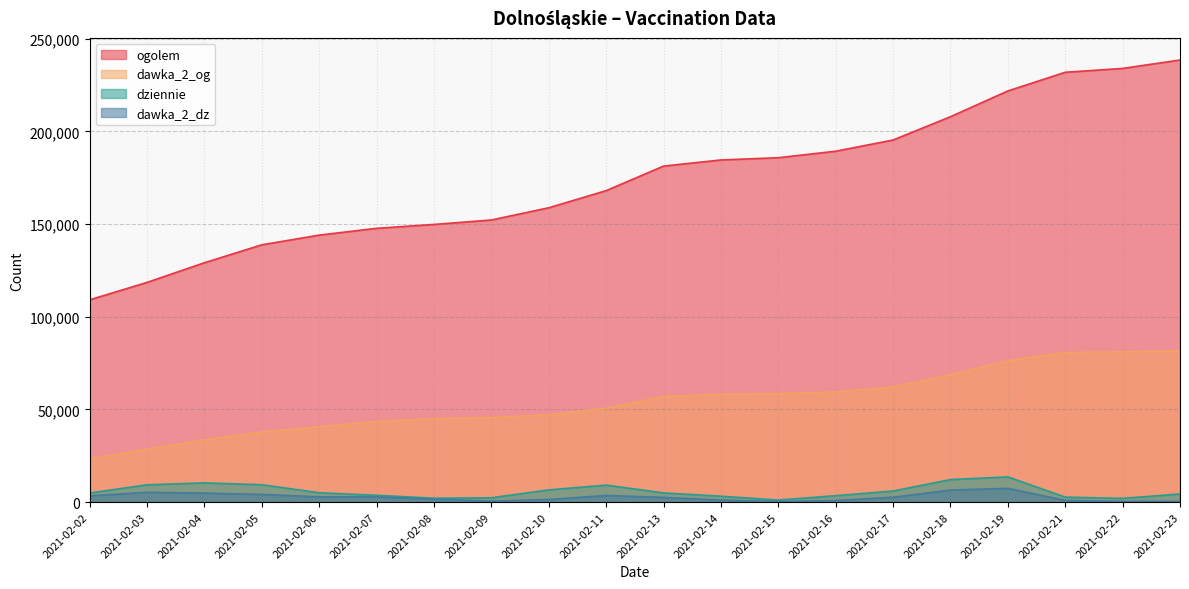

What is the value of the dziennie point at the 1st from the left?

4891